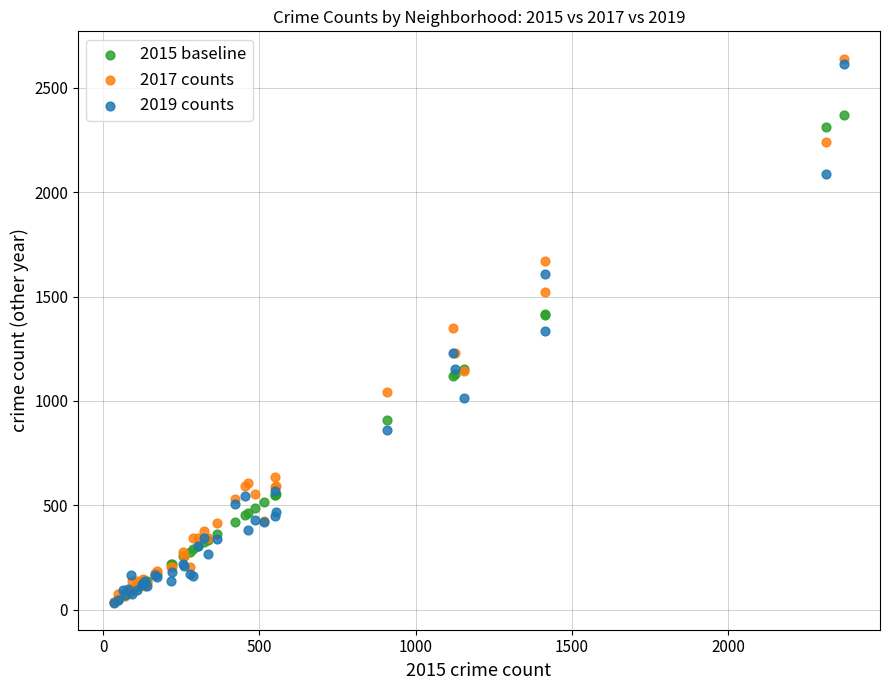

What are all the series names shown in the legend?

2015 baseline, 2017 counts, 2019 counts